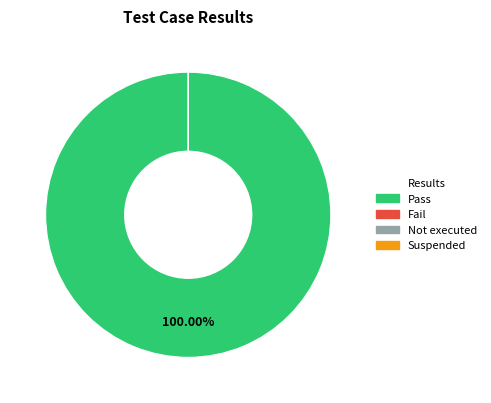

What is the smallest slice in the pie chart?

Fail